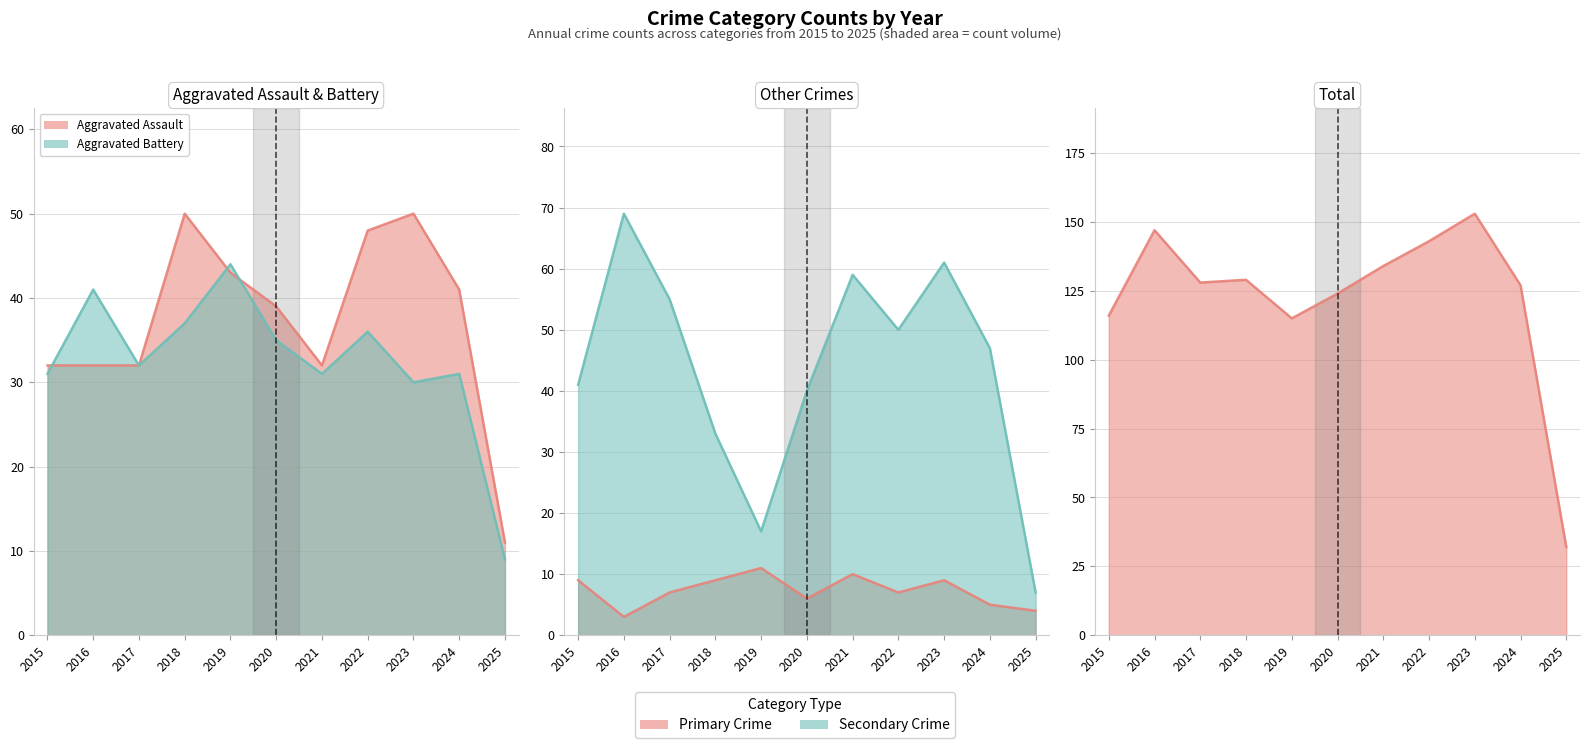

How many interior local peaks does the Aggravated Assault series have?

2